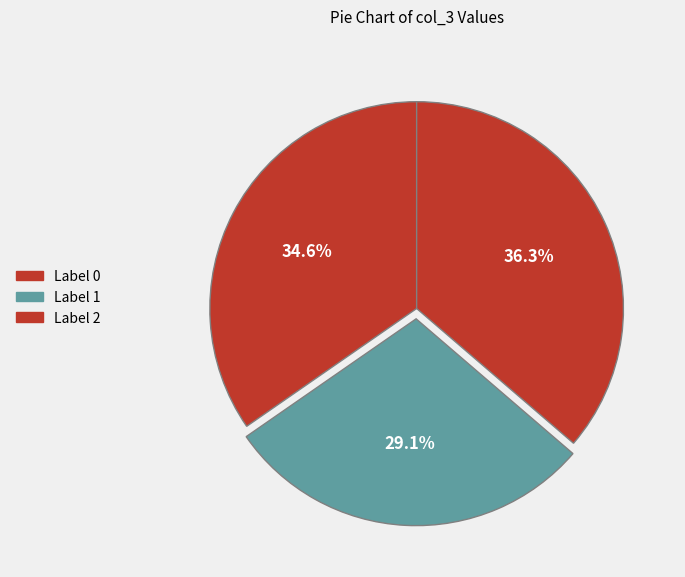

Count the number of slices in the pie.

3